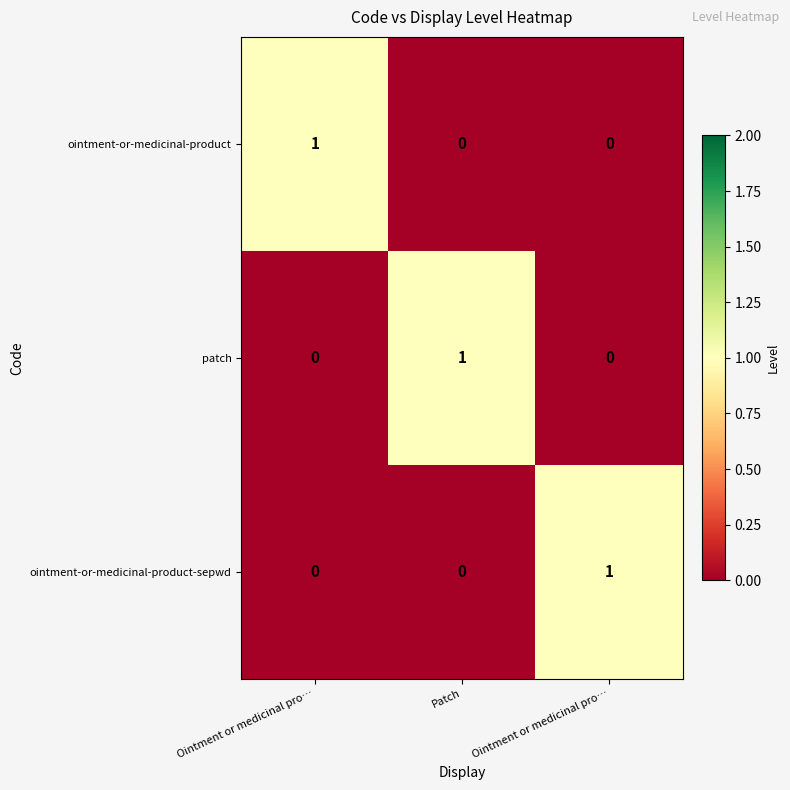

How many distinct data groups are displayed?

3